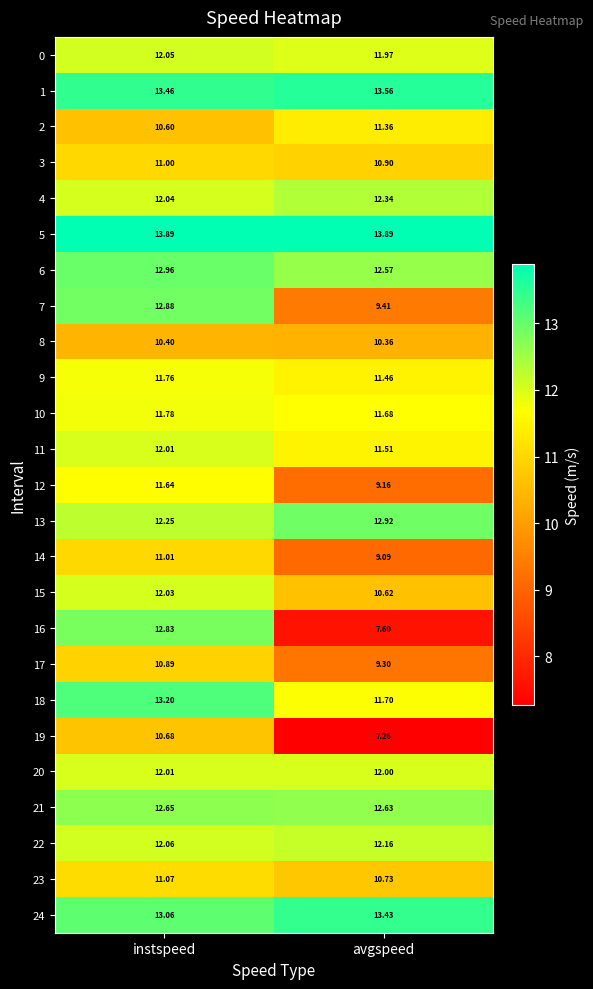

List the labels in order of 24 value, smallest first.

instspeed, avgspeed